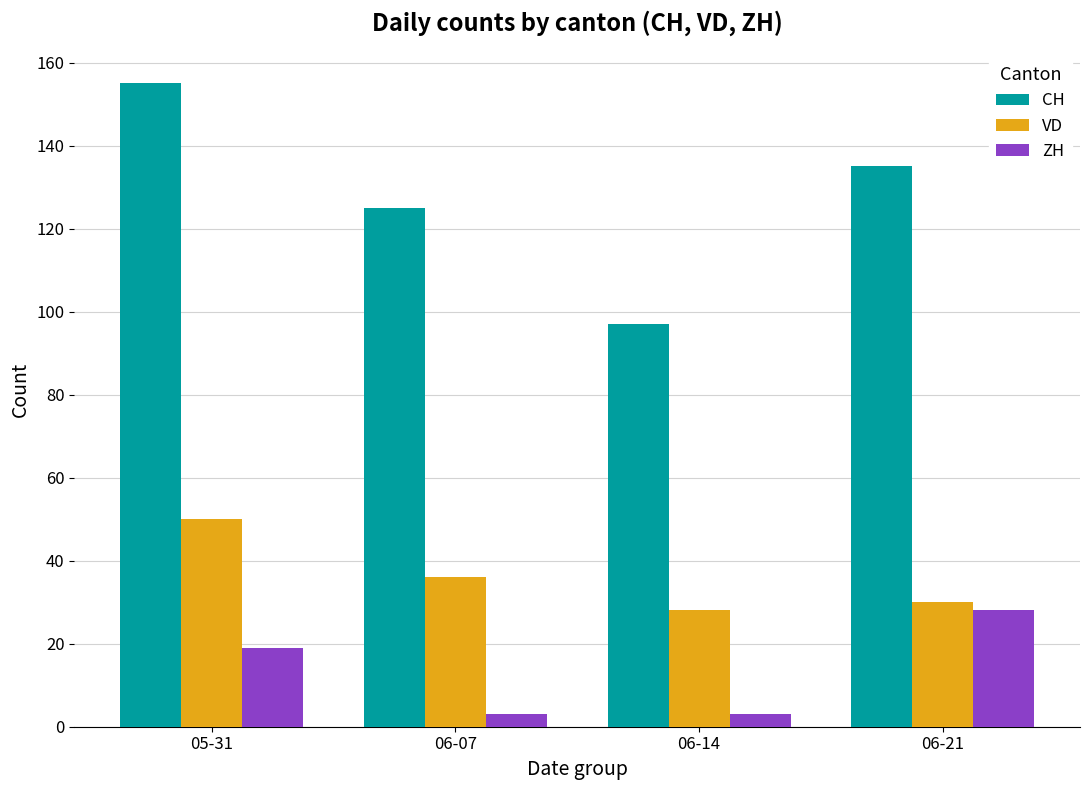

Are the bars horizontal?

No